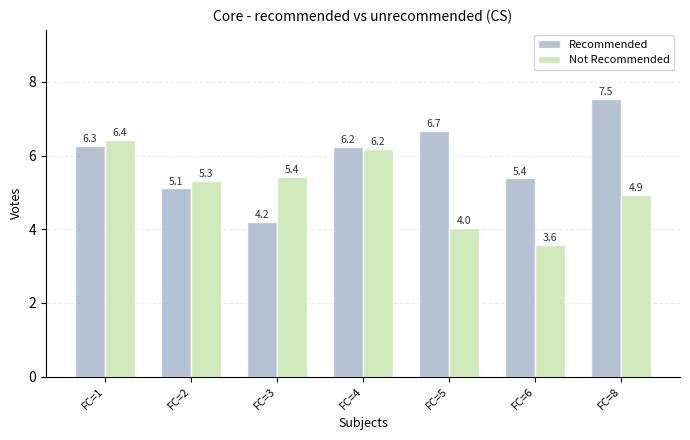

List the labels in order of Recommended value, smallest first.

FC=3, FC=2, FC=6, FC=4, FC=1, FC=5, FC=8